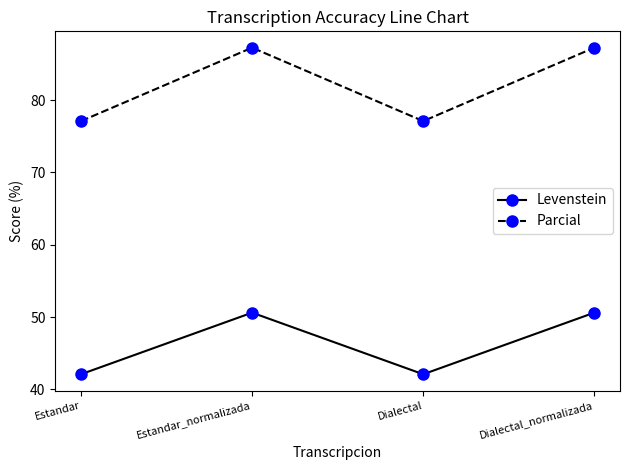

At Estandar_normalizada, list the series in order from largest to smallest.

Parcial, Levenstein